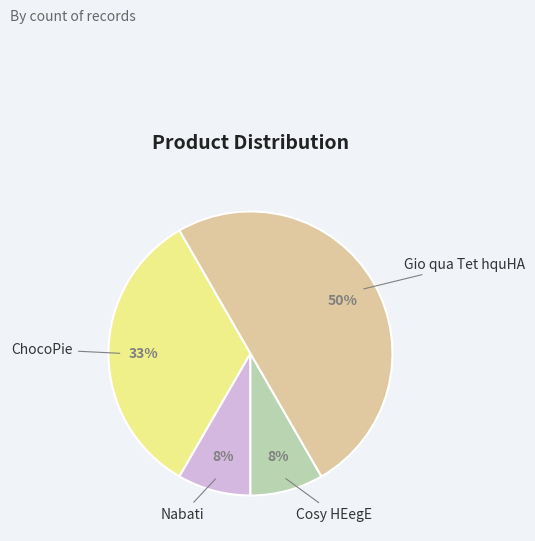

To the nearest percent, what portion does Cosy HEegE represent?

8%